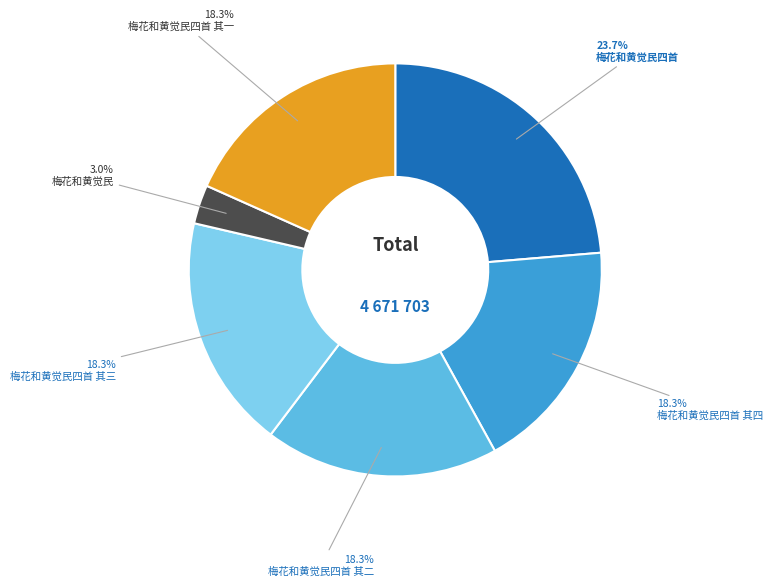

Is there any slice that represents more than half of the pie?

No